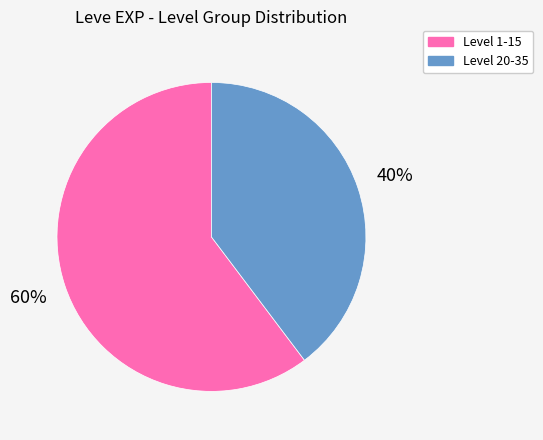

To the nearest percent, what is the average slice percentage?

50%